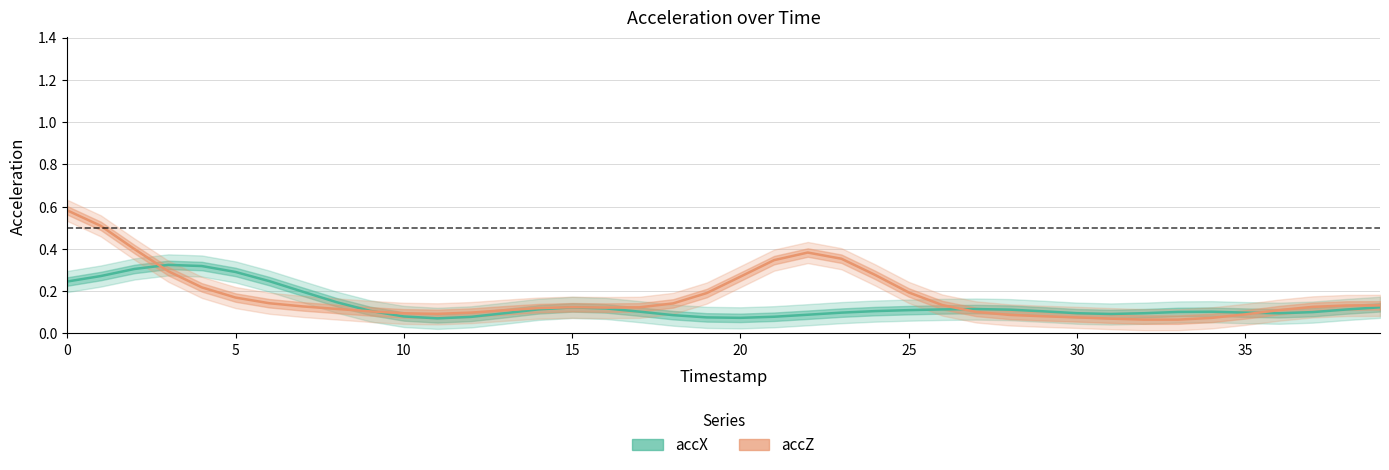

After their last crossing, which series has the higher values: accX or accZ?

accZ